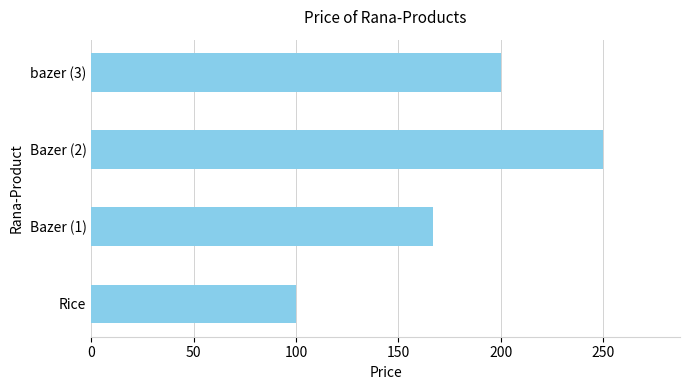

The value at Bazer (2) is 384. True or false?

False